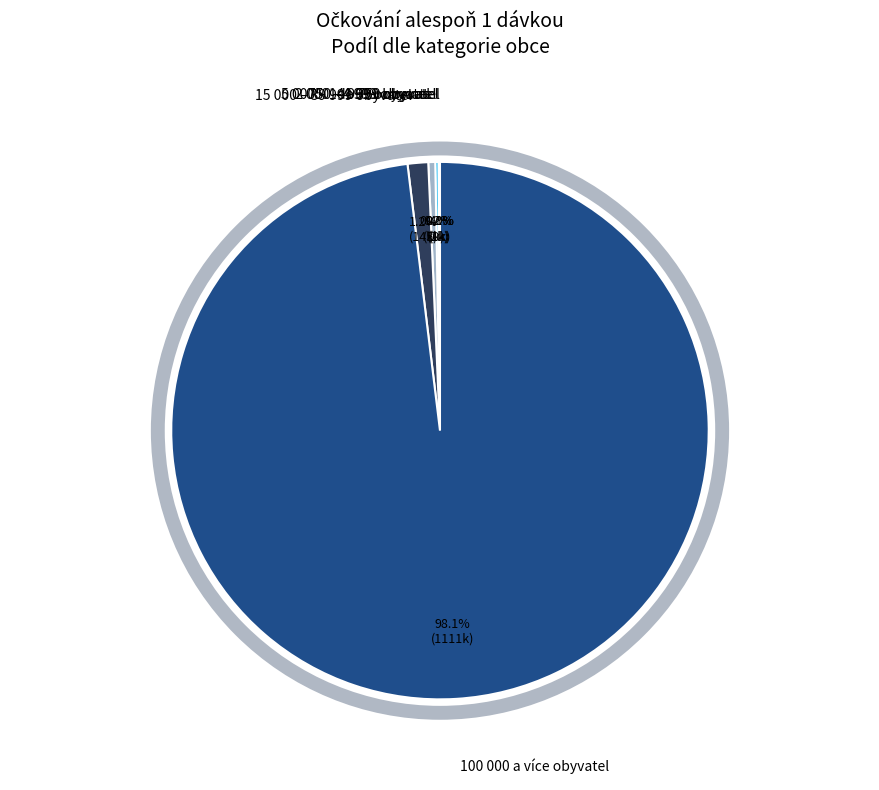

The 15 000 – 39 999 obyvatel slice represents 1% of the pie. True or false?

True